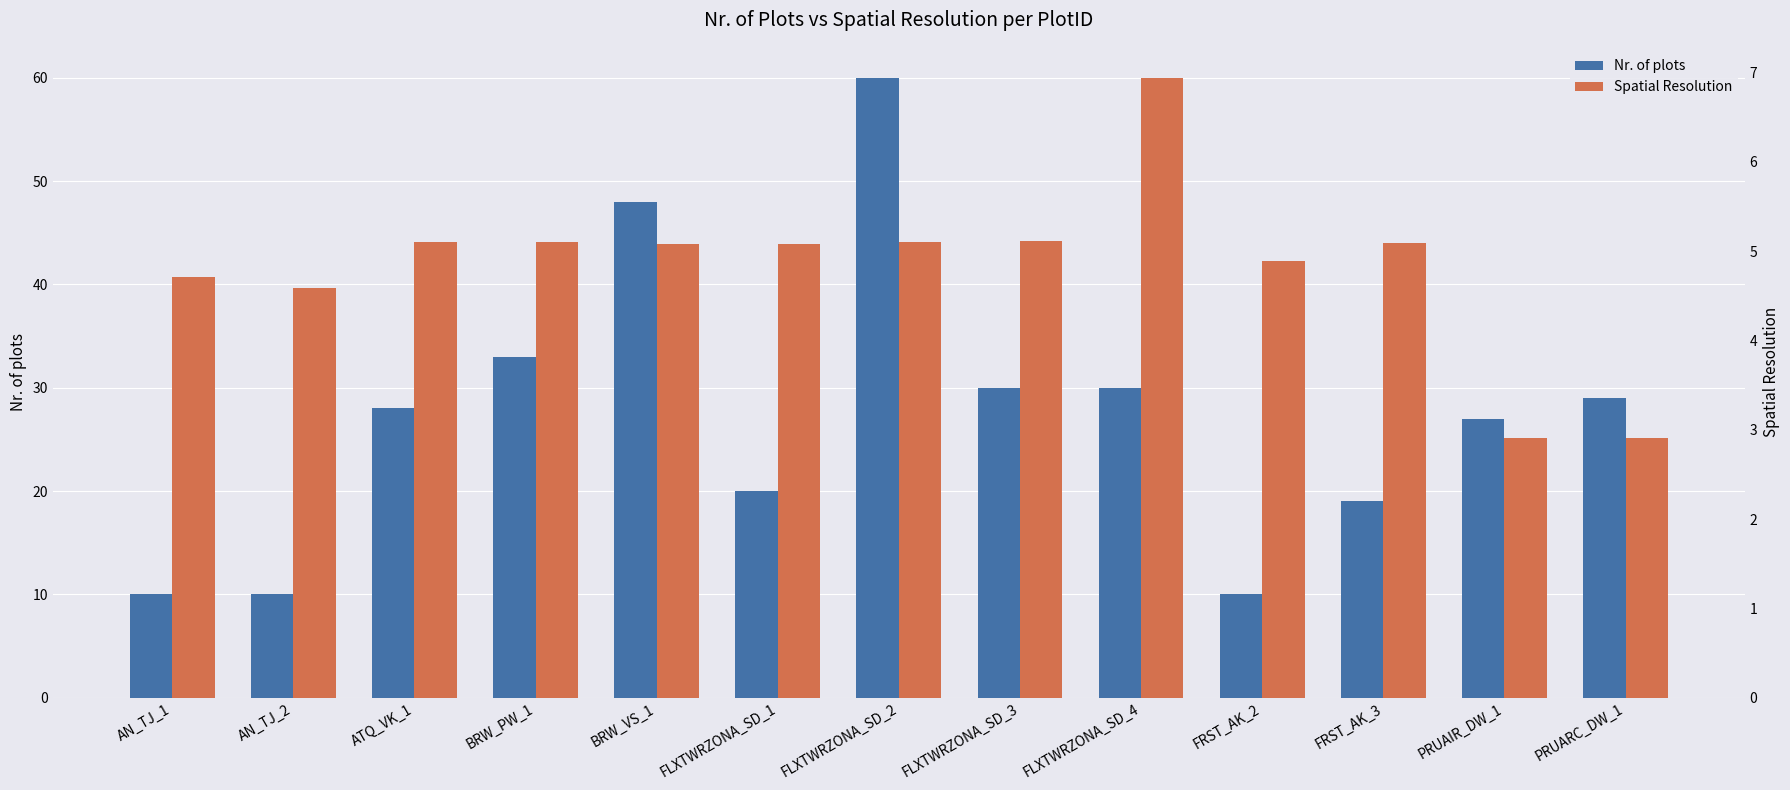

Reading left to right, extract all data points from this chart.

Nr. of plots: 10.0	10.0	28.0	33.0	48.0	20.0	60.0	30.0	30.0	10.0	19.0	27.0	29.0
Spatial Resolution: 4.7	4.6	5.1	5.1	5.1	5.1	5.1	5.1	6.9	4.9	5.1	2.9	2.9